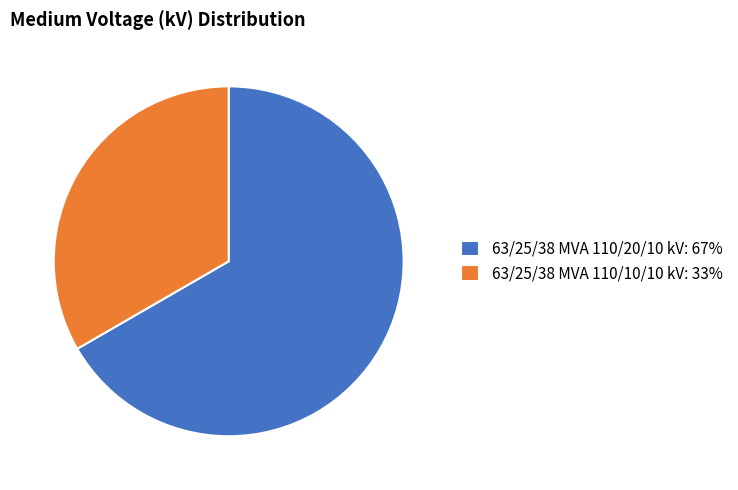

Between 63/25/38 MVA 110/10/10 kV: 33% and 63/25/38 MVA 110/20/10 kV: 67%, which is larger?

63/25/38 MVA 110/20/10 kV: 67%